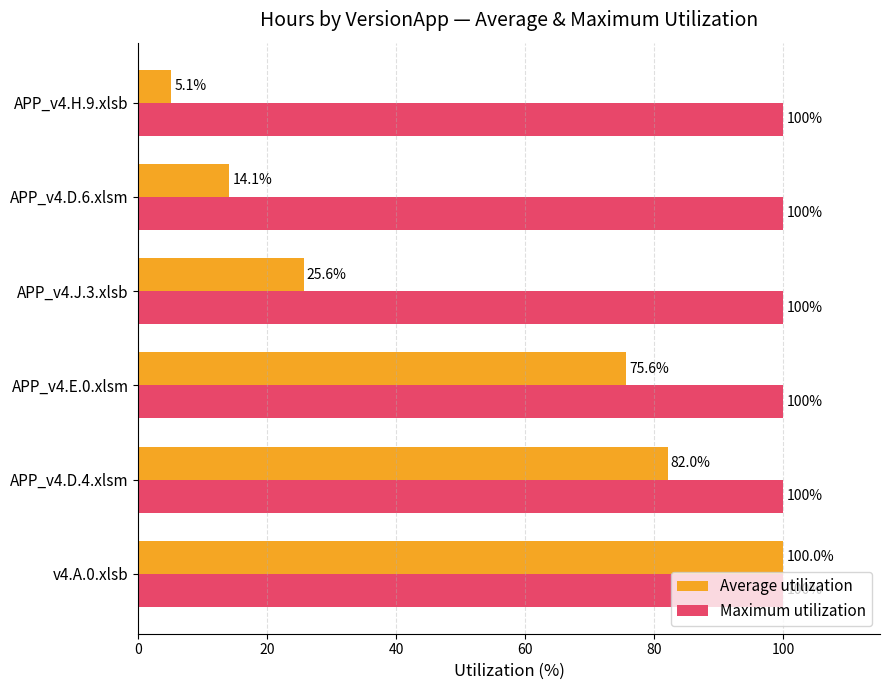

List the series in order of their overall mean, highest first.

Maximum utilization, Average utilization